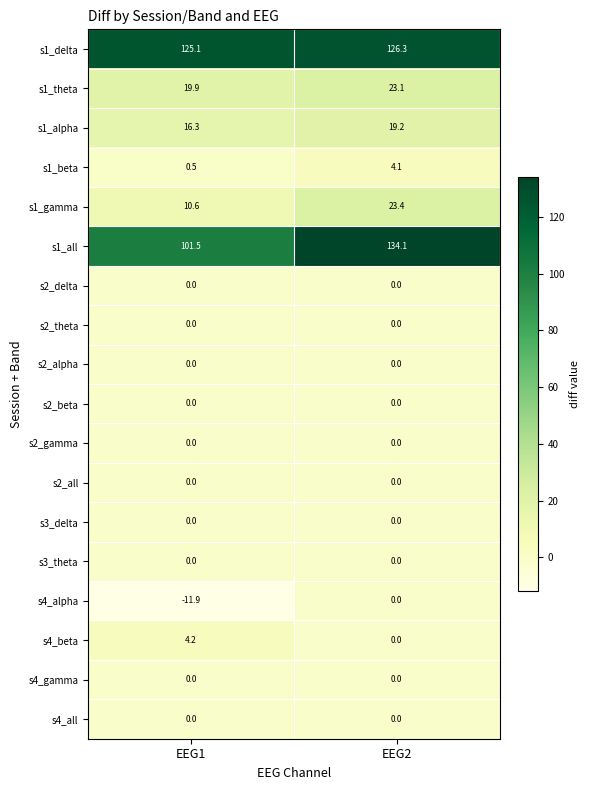

At which category is the sum across all series the highest?

EEG2